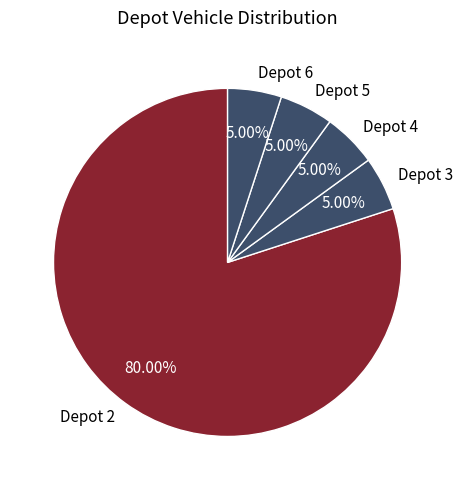

Count the number of slices in the pie.

5